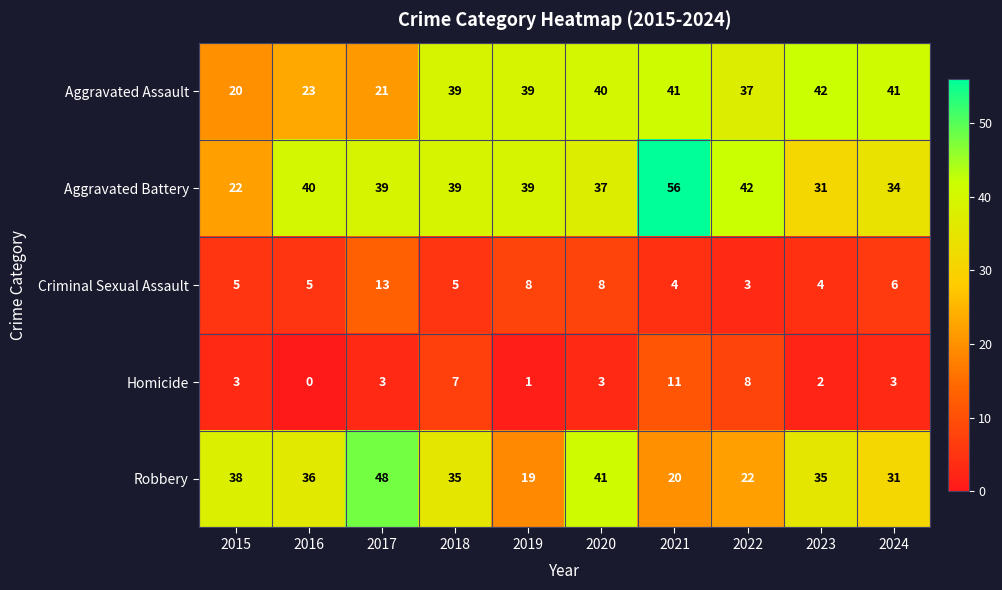

At how many categories does at least one series exceed 20?

10